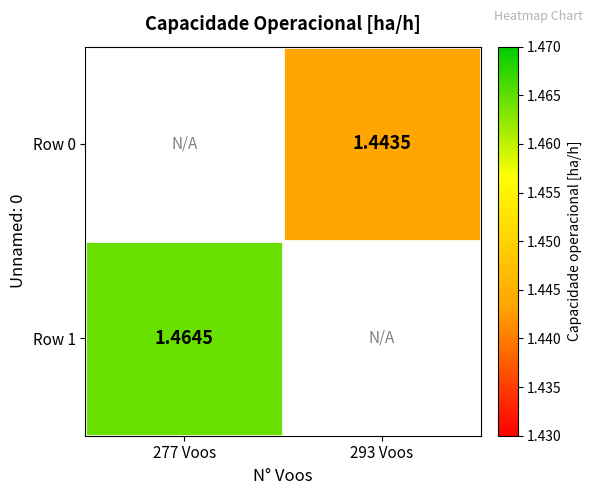

True or false: Row 0 has a value of 1.4 at 293 Voos.

True